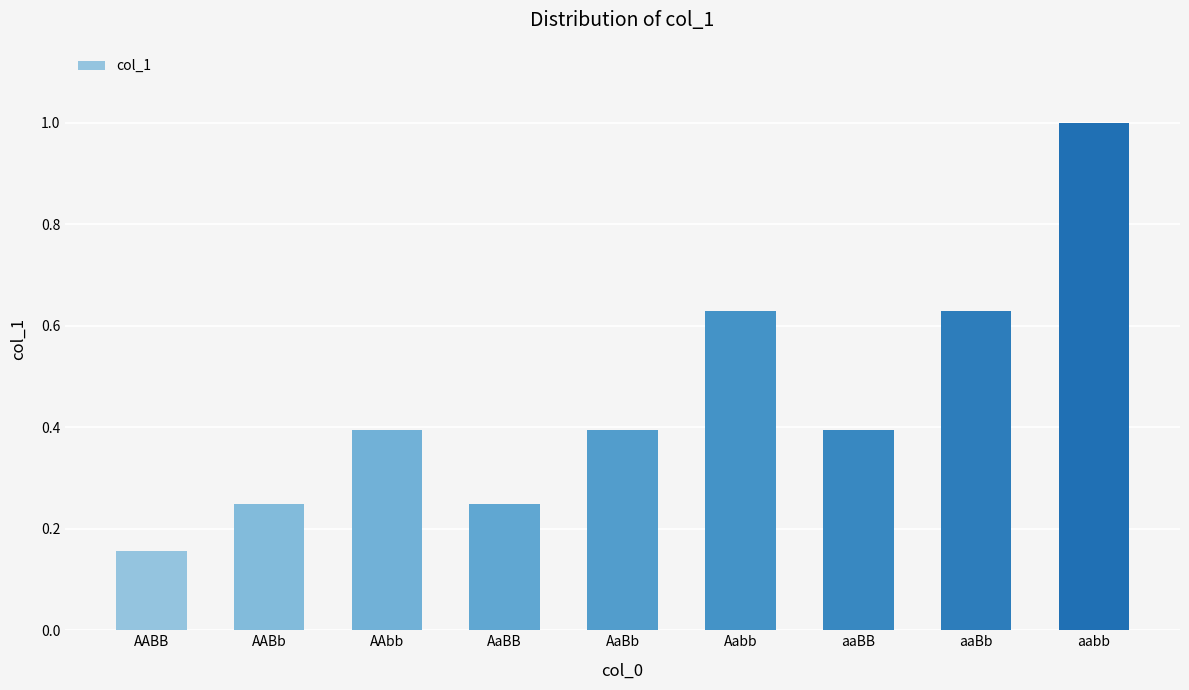

The chart shows a value of 0.4 at AaBb. True or false?

True